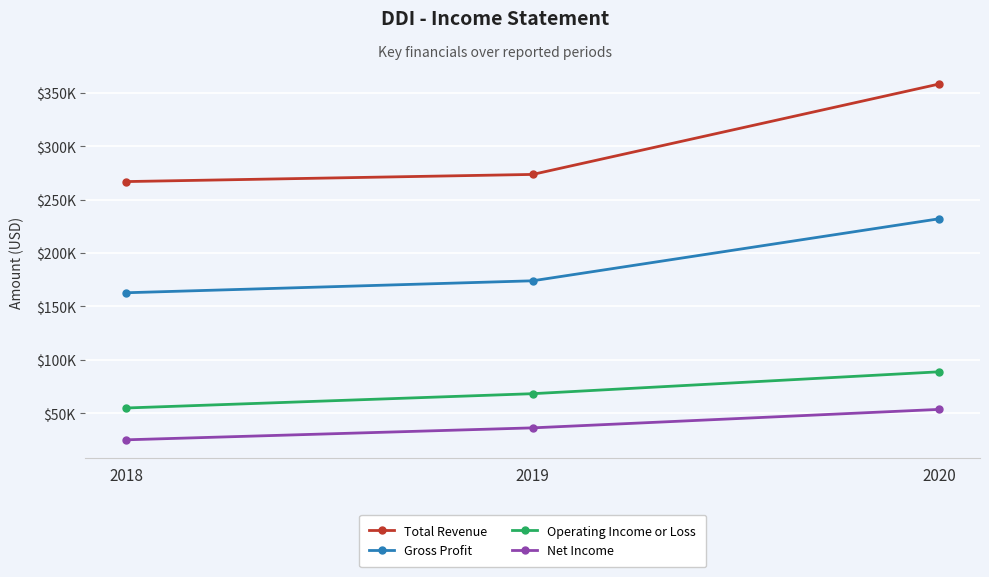

Is this an area chart (filled region under the line)?

No